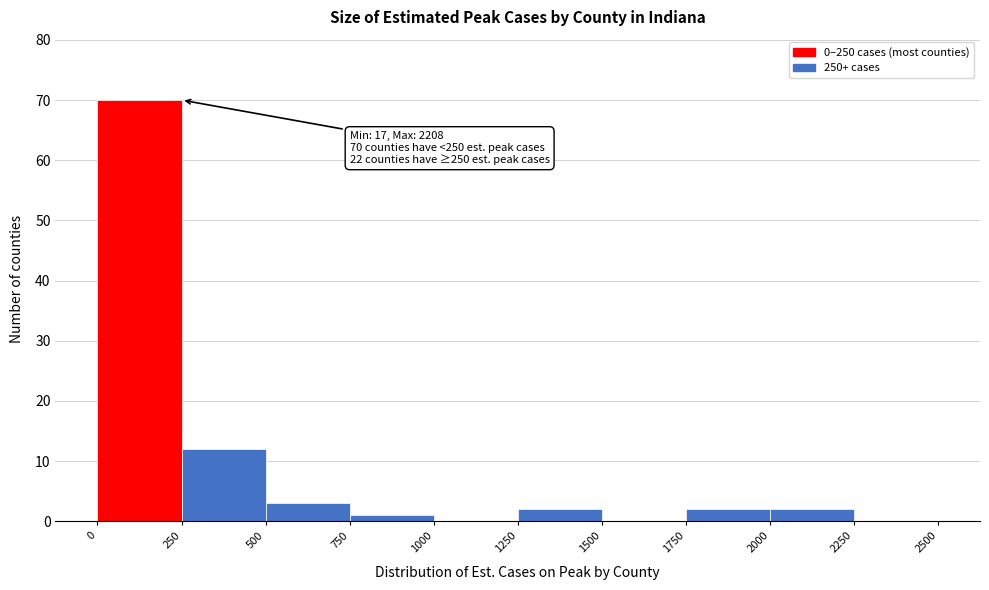

Over which range of the x-axis is the bar tallest?

0 to 250